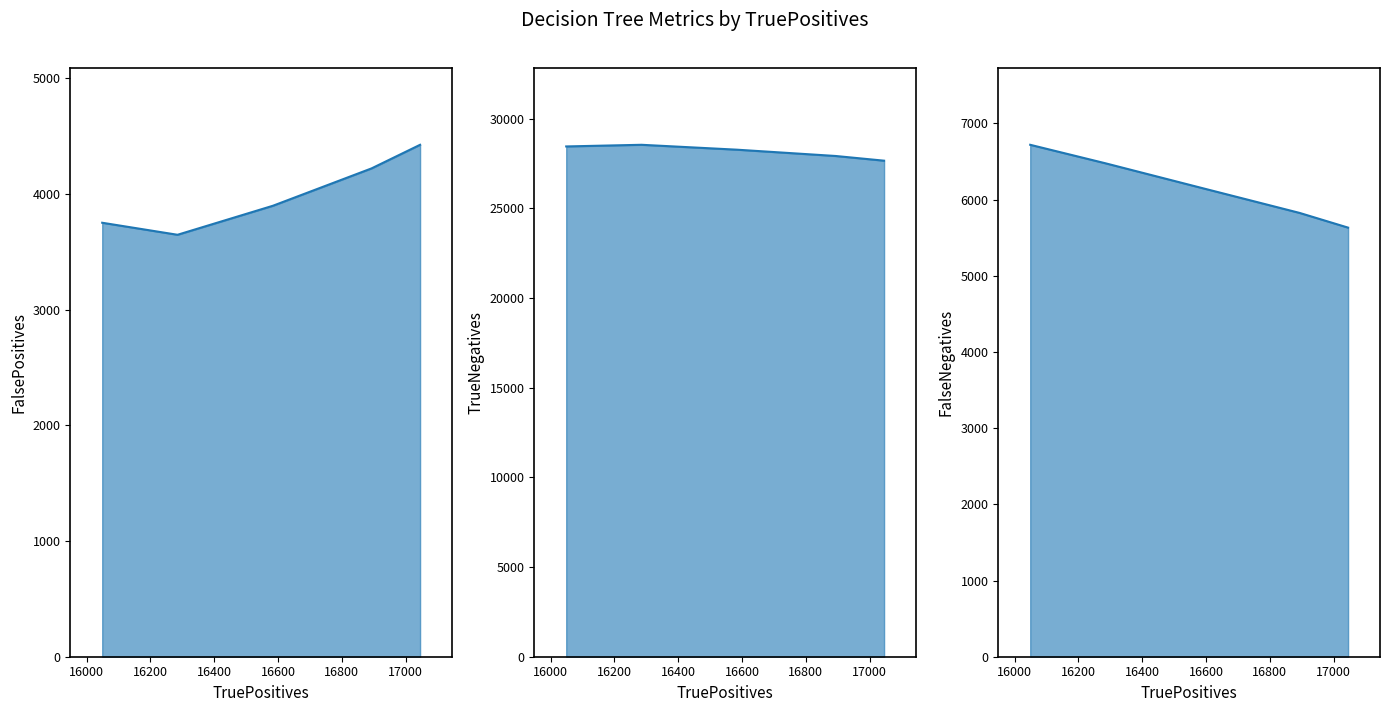

Between DT-5 and DT-20, which series saw the biggest shift?

FalseNegatives